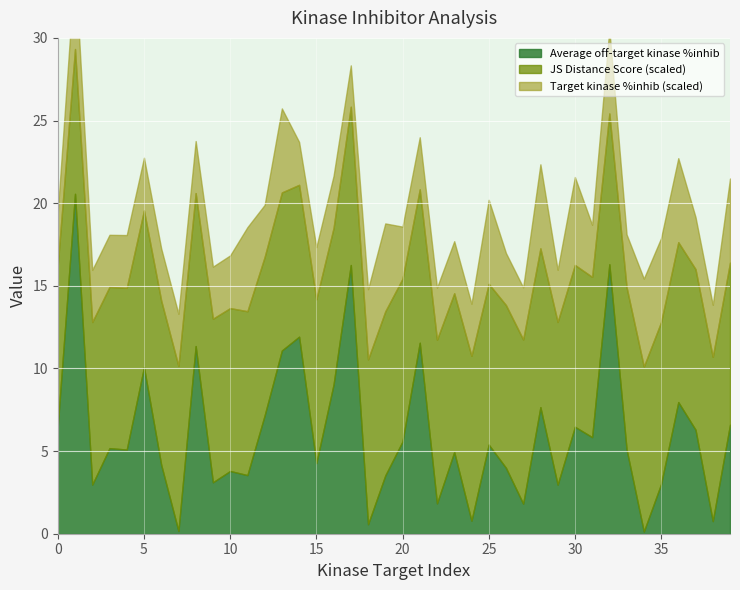

True or false: JS Distance Score has more than 0 interior local peaks.

True